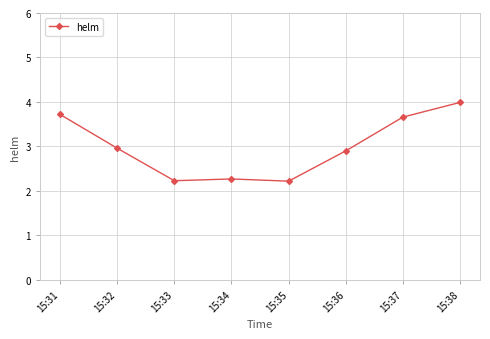

What is the change in value from 15:32 to 15:35?

-0.7